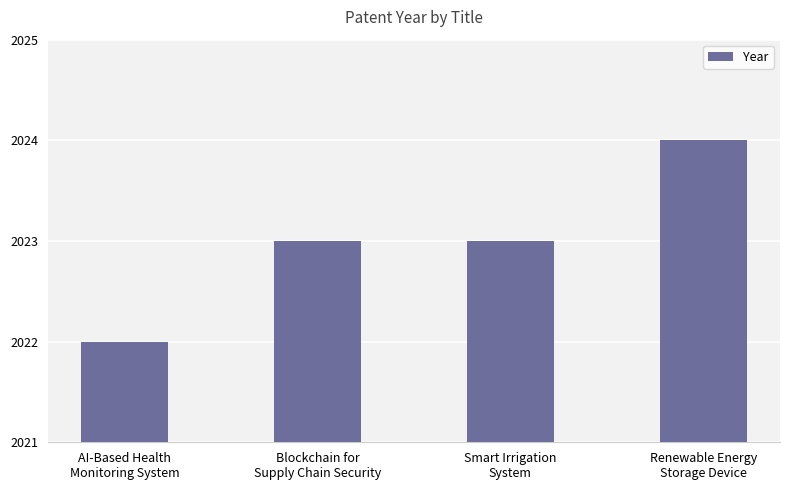

Reading left to right, transcribe all the data shown in this chart.

AI-Based Health
Monitoring System=2022	Blockchain for
Supply Chain Security=2023	Smart Irrigation
System=2023	Renewable Energy
Storage Device=2024